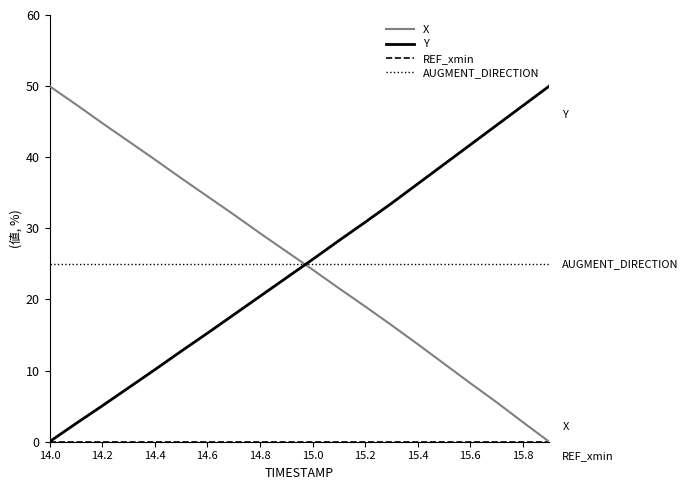

Which series ends up on top after the final intersection of AUGMENT_DIRECTION and X?

AUGMENT_DIRECTION